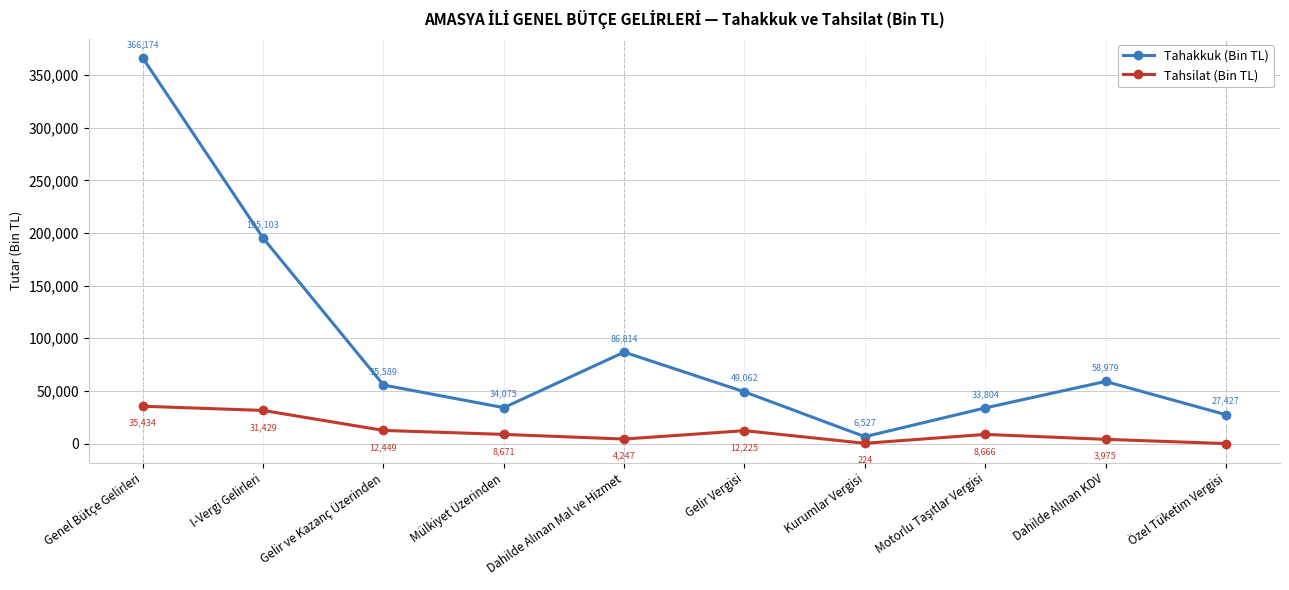

At which category is the sum across all series the highest?

Genel Bütçe Gelirleri